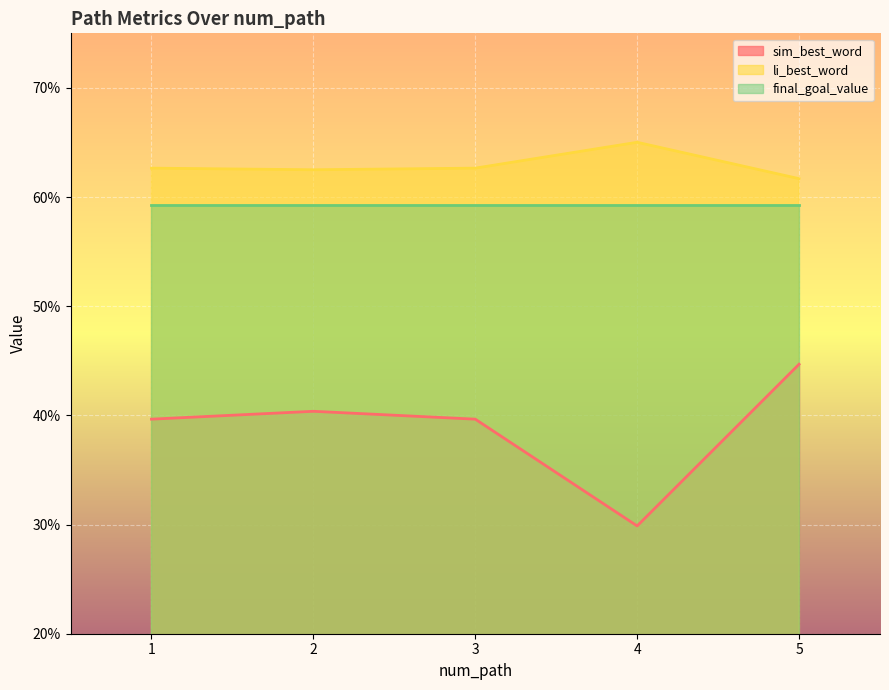

At which category does li_best_word reach its first local peak?

4